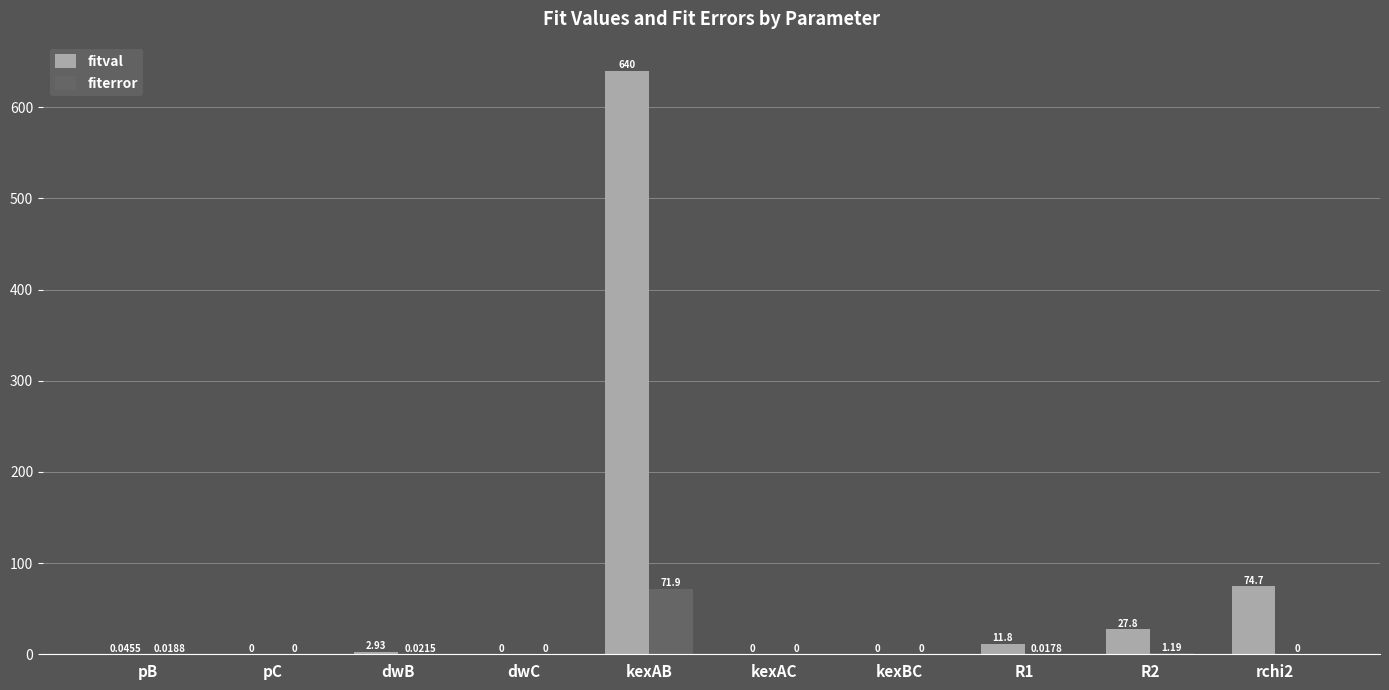

Where is fiterror nearest to the value 35?

R2